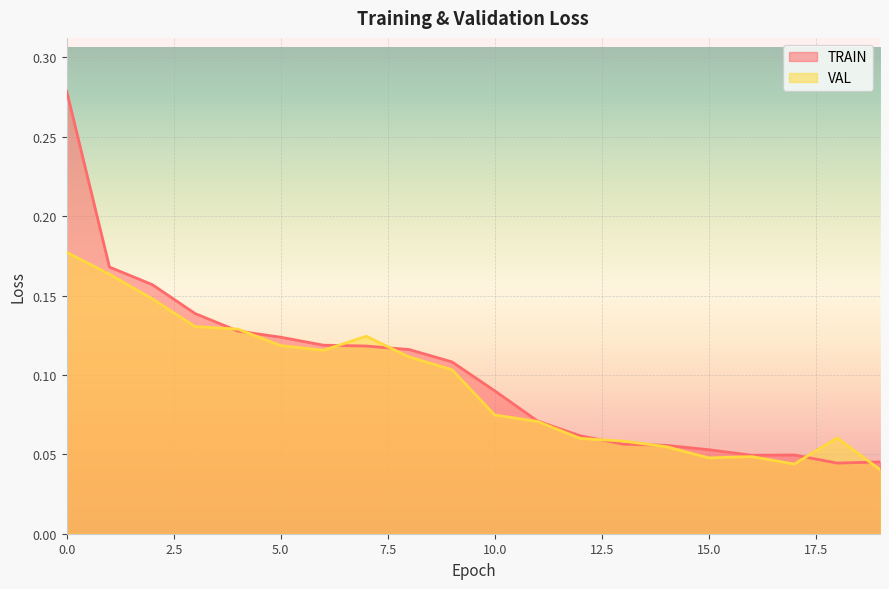

True or false: VAL has more than 1 points higher than both neighbors.

True